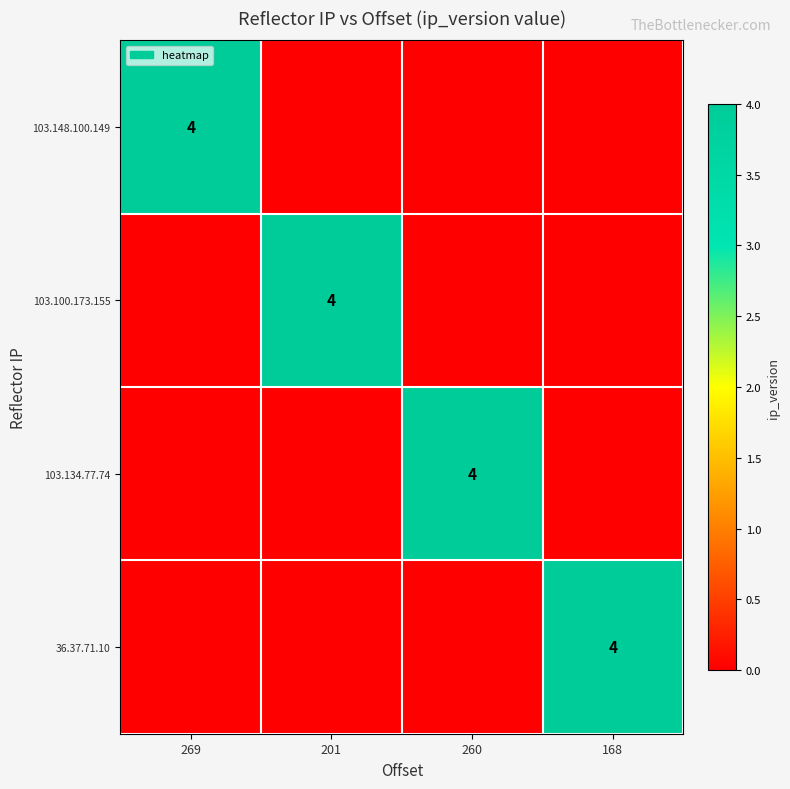

The 103.100.173.155 series shows 1 at 201. True or false?

False